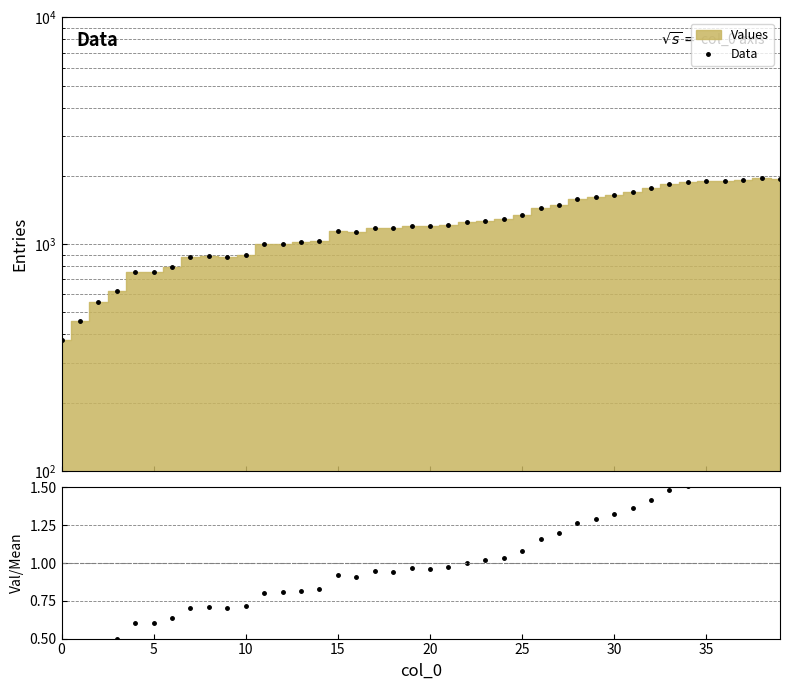

At how many categories does at least one series exceed 1714?

8